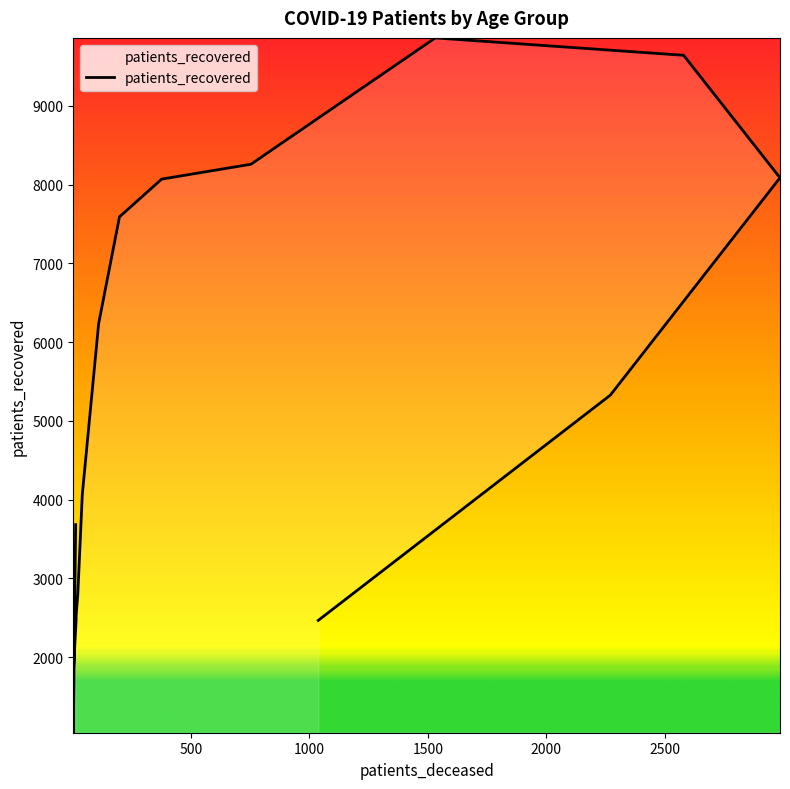

Reading left to right, transcribe all the data shown in this chart.

3683	1041	1780	2473	2528	2790	4063	6233	7590	8069	8258	9862	9641	8086	5327	2467